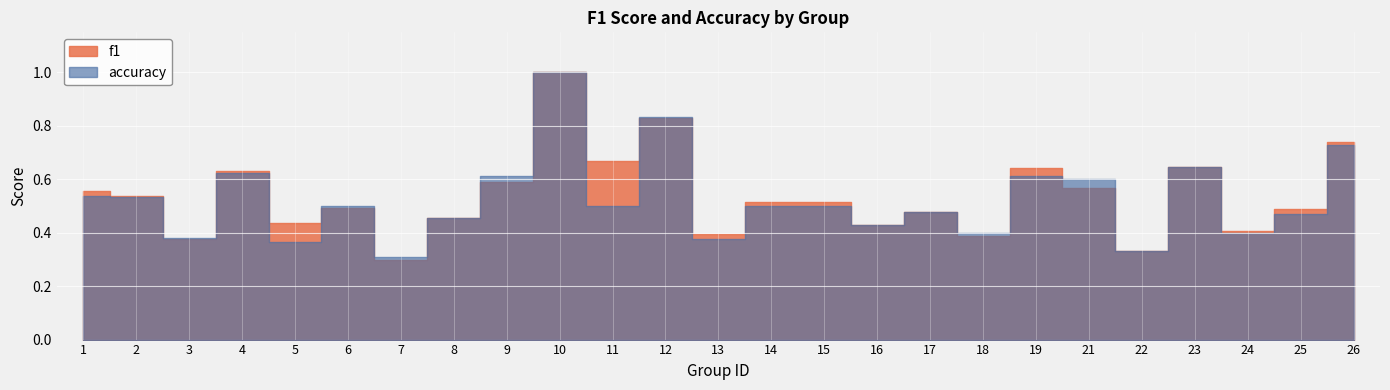

List the series in order of their peak value, highest first.

f1, accuracy